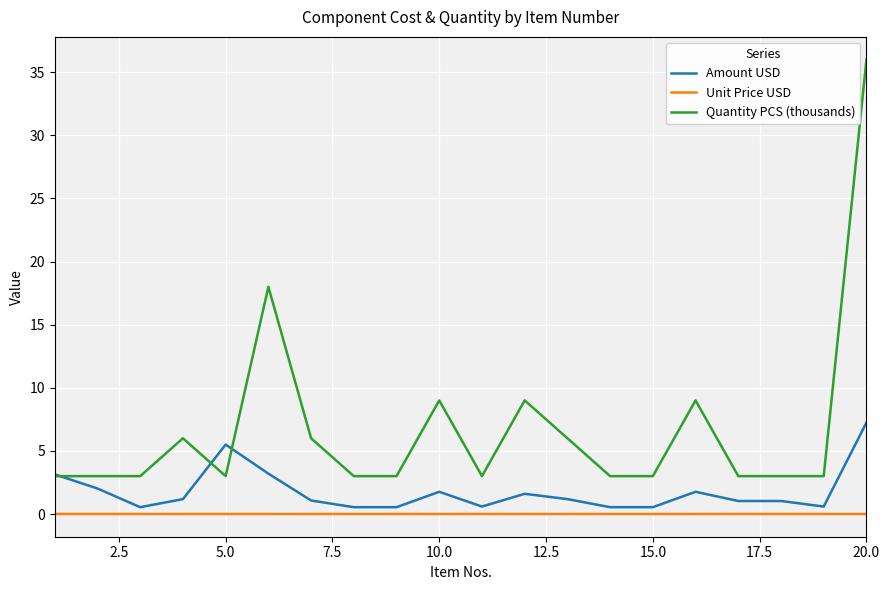

Rank the series by their maximum value, from highest to lowest.

Quantity PCS (thousands), Amount USD, Unit Price USD